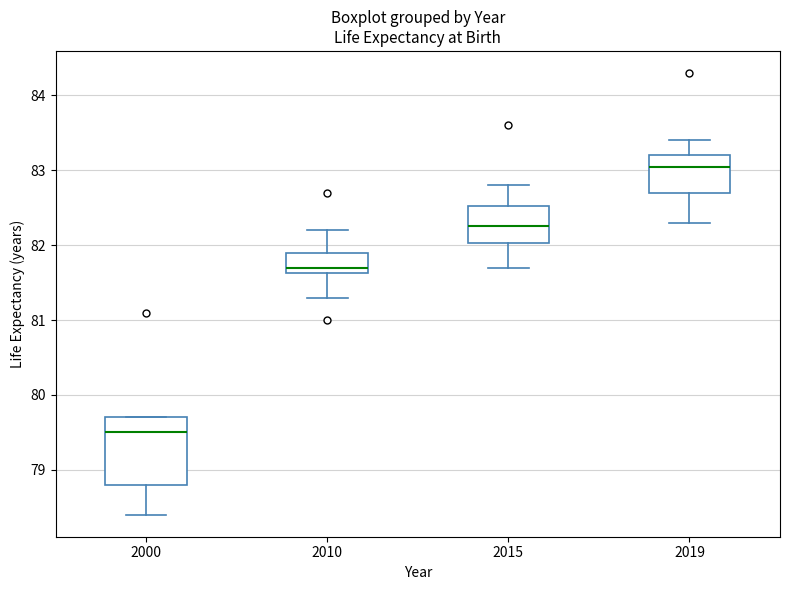

Where does the upper whisker of the box at x = 2010 end on the y-axis? The values are not printed on the chart, so give them approximately, as read against the axis.

82.2